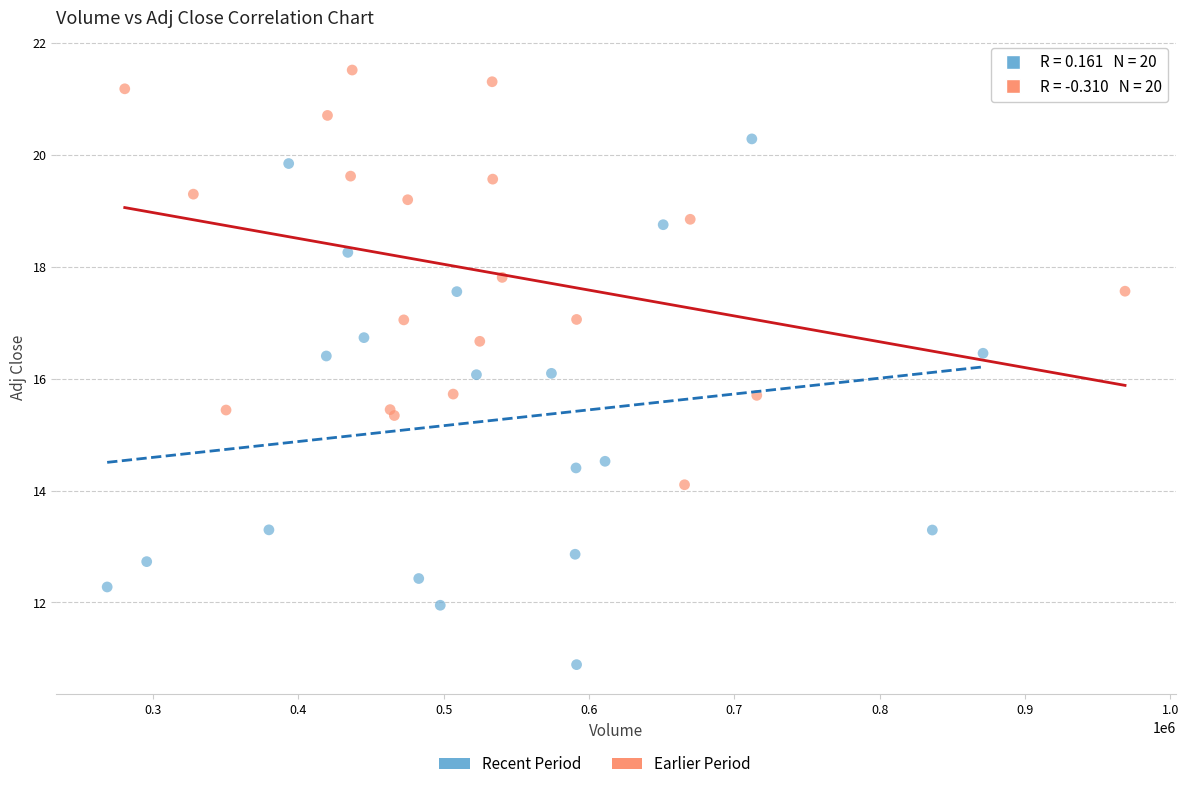

Which series reaches the maximum Y coordinate?

Earlier Period